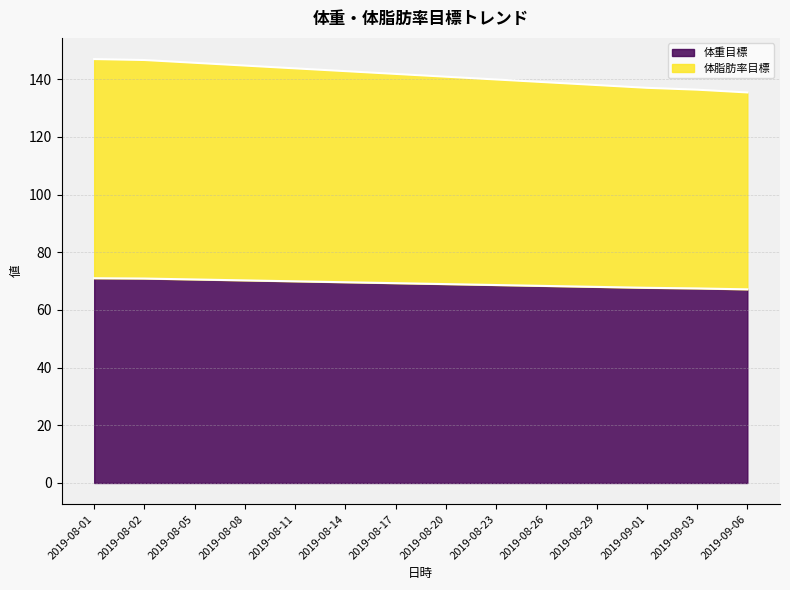

True or false: 体重目標 and 体脂肪率目標 cross at least once.

False